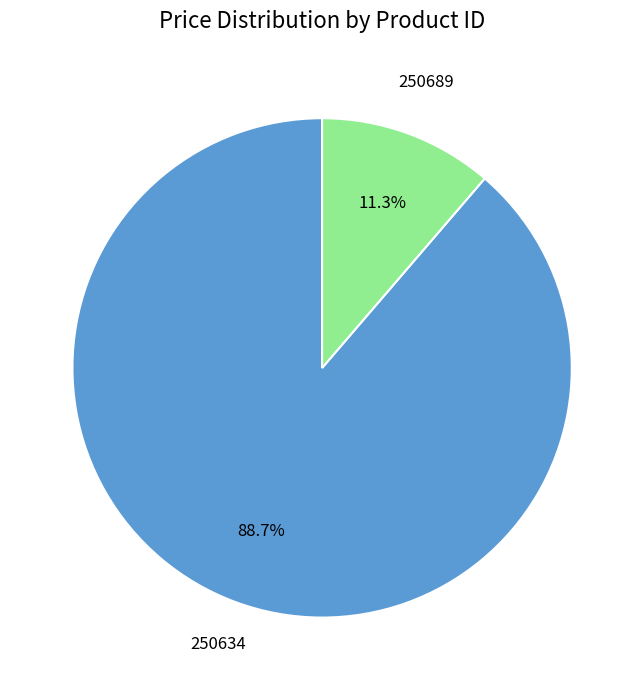

Is there a majority slice in this chart?

Yes